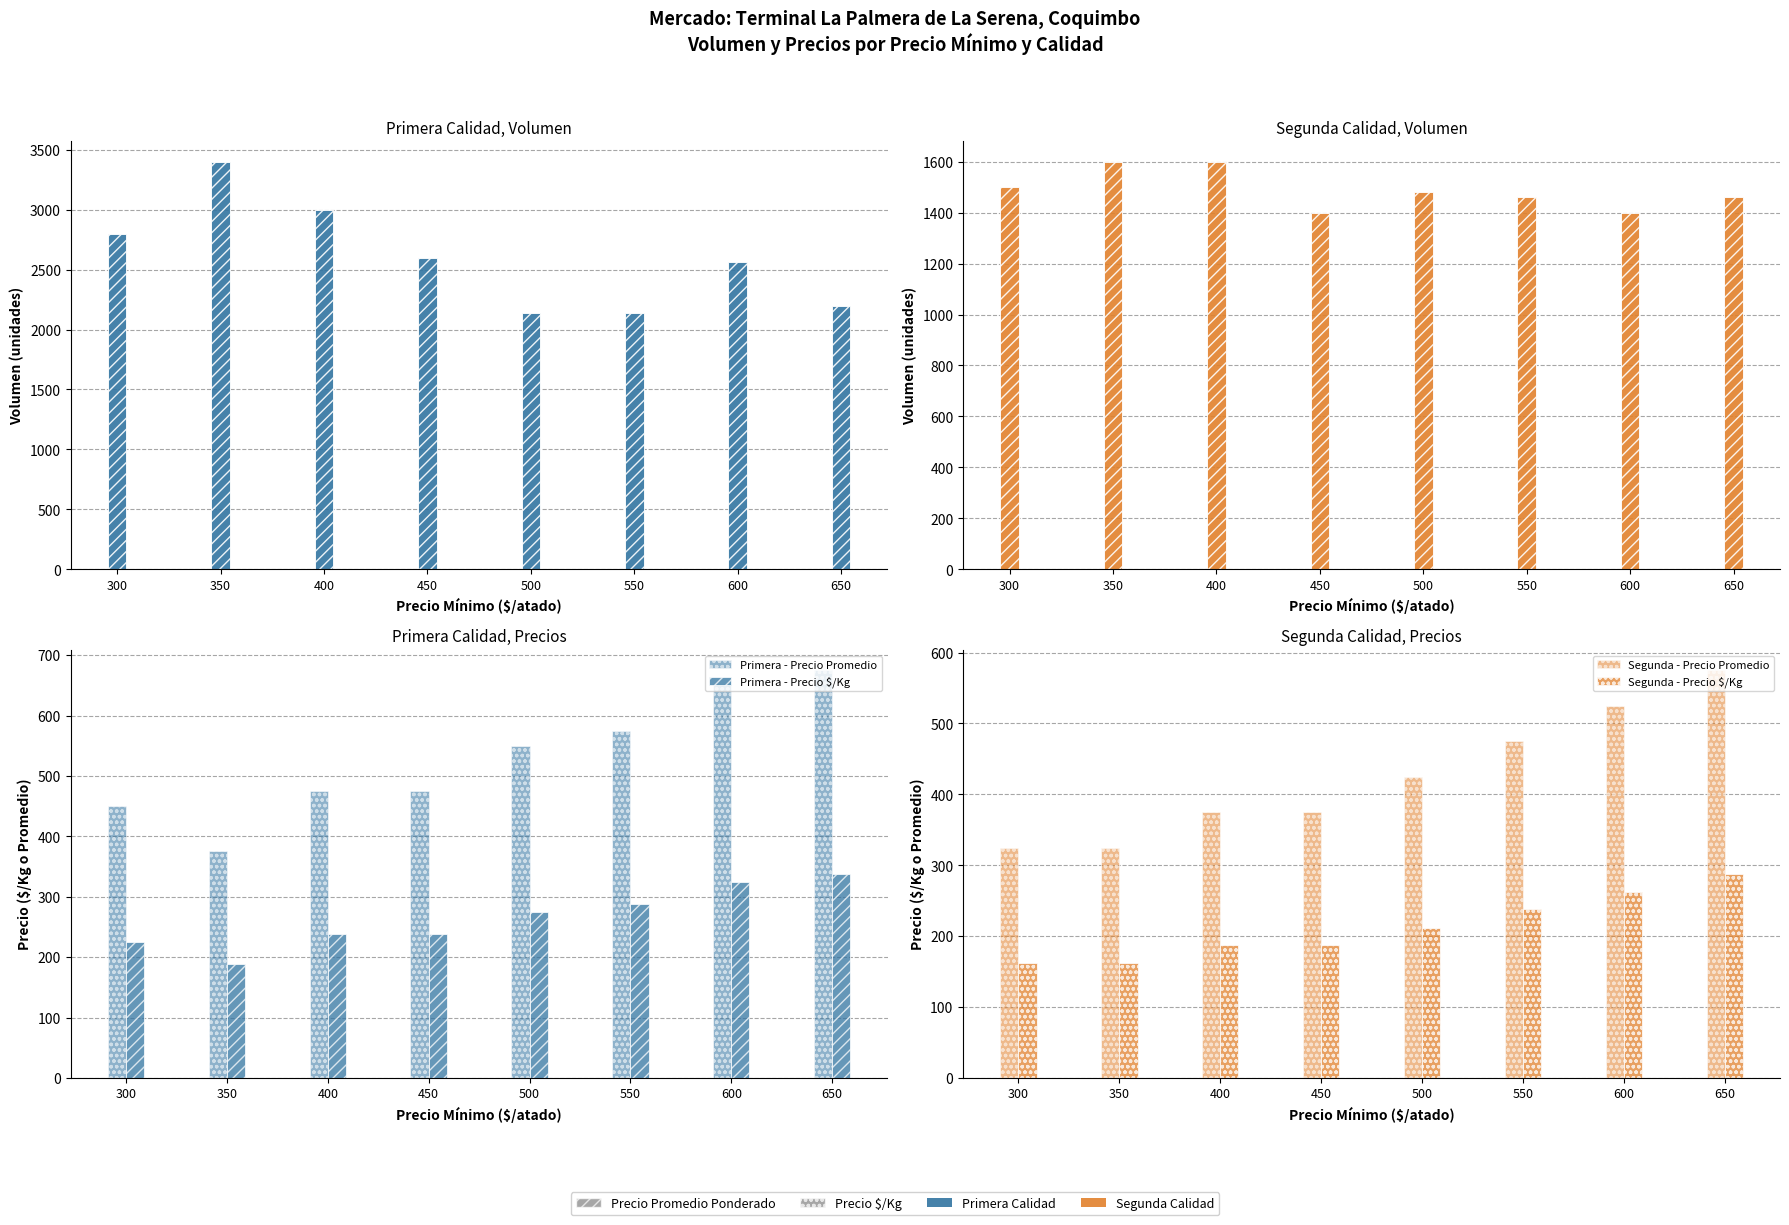

How many data points in Segunda - Volumen are less than 1480?

4